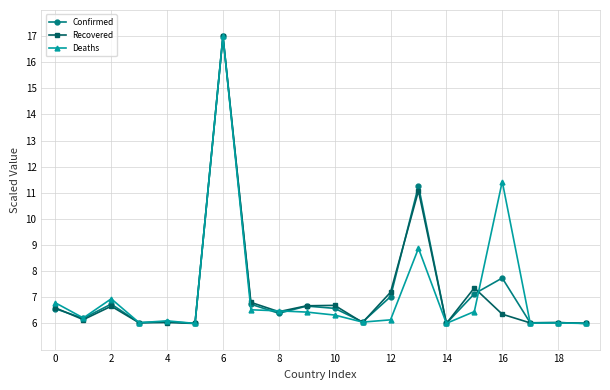

What is the average value of the Confirmed series?

7.2